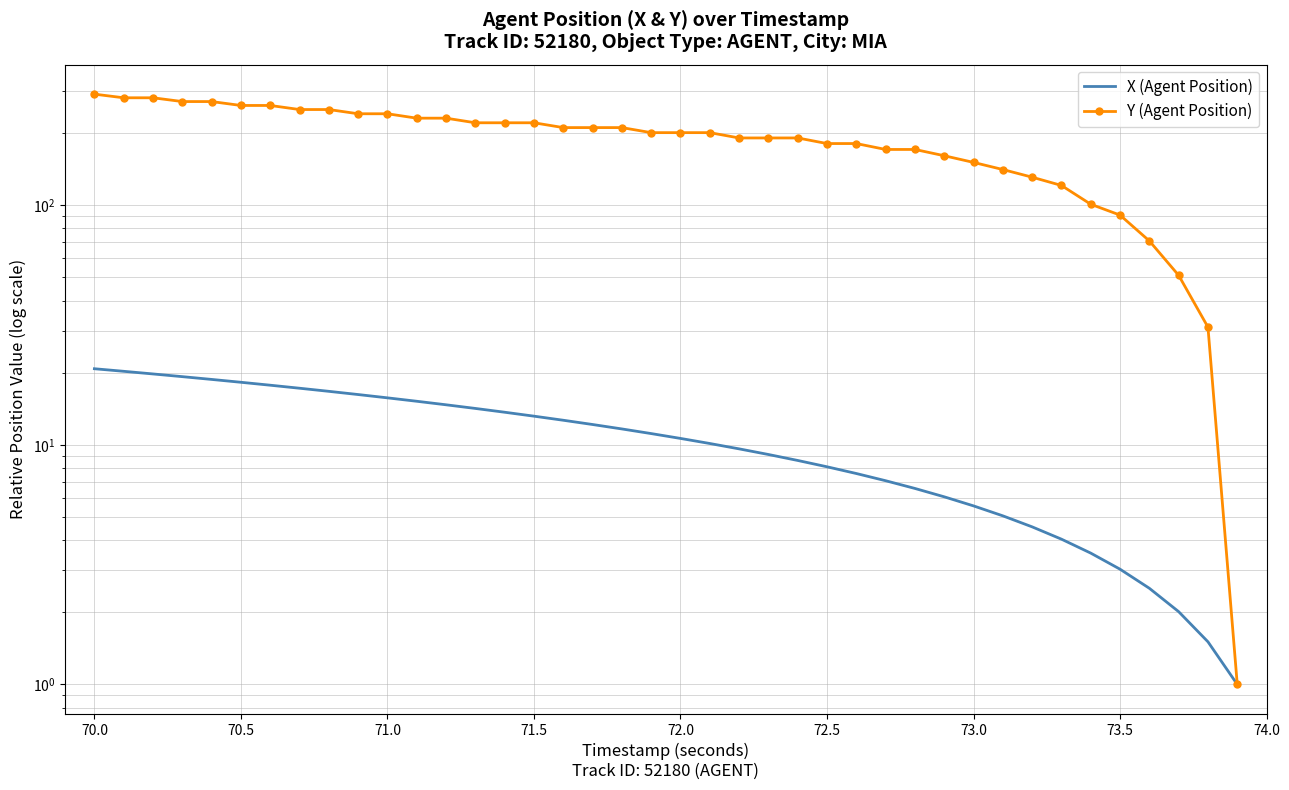

Is it true that X (Agent Position) equals 20.3 at 70.0?

True